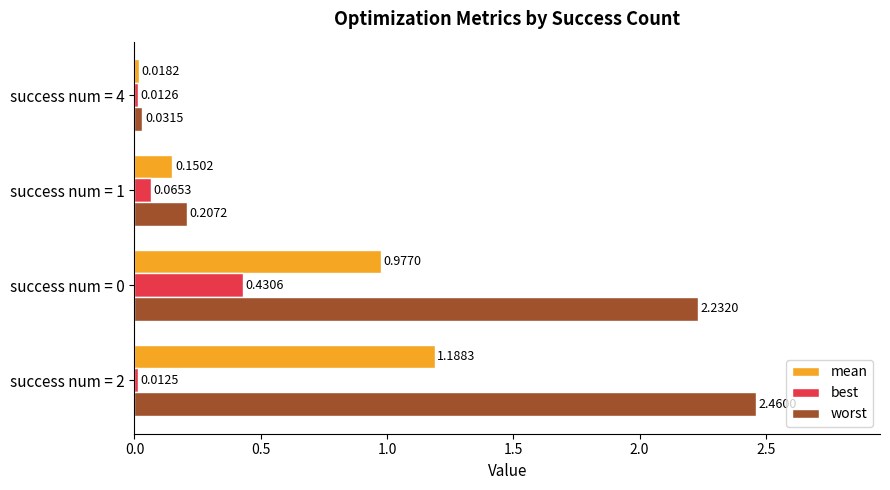

What is the sum of all mean values?

2.3